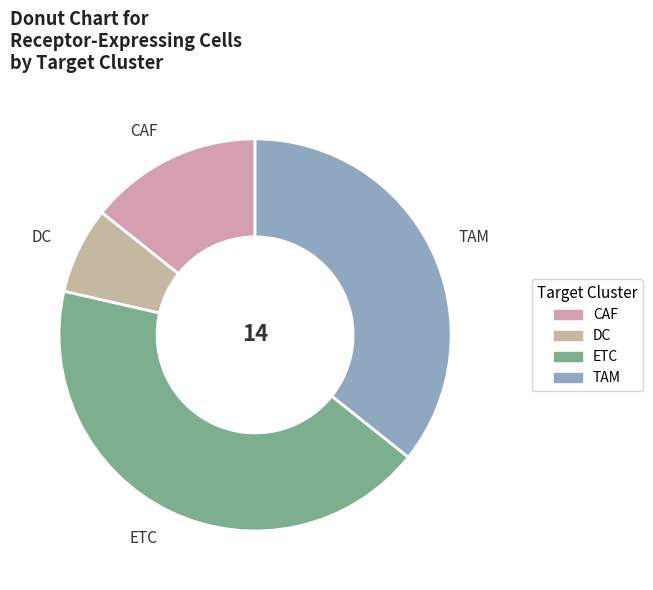

How many segments does this pie chart have?

4